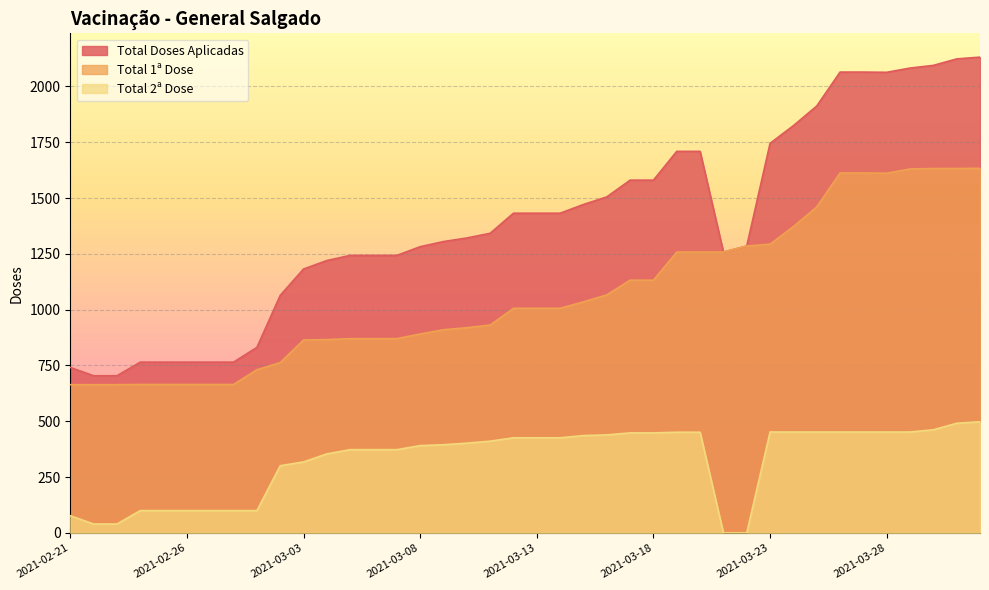

How many values in the Total 1ª Dose series exceed 1006?

18